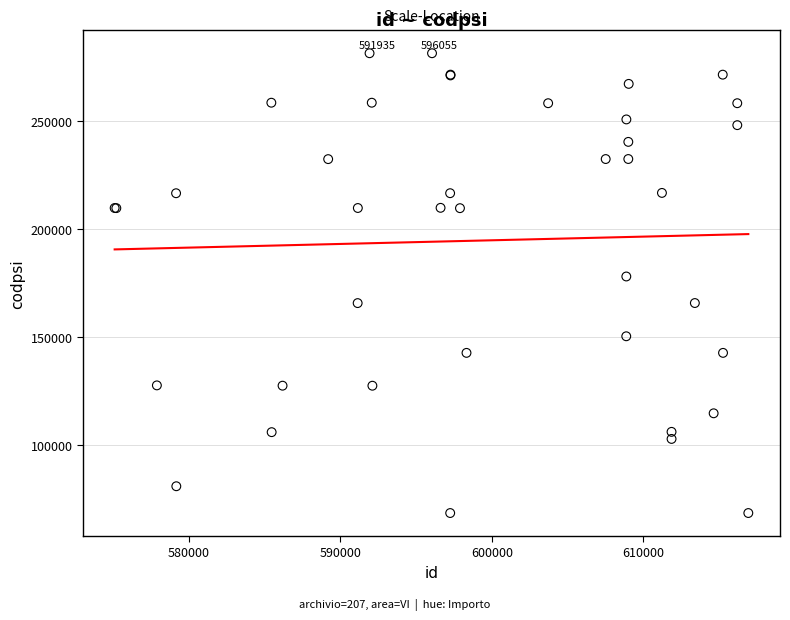

What Y value in the scatter plot is closest to 175003?

178082